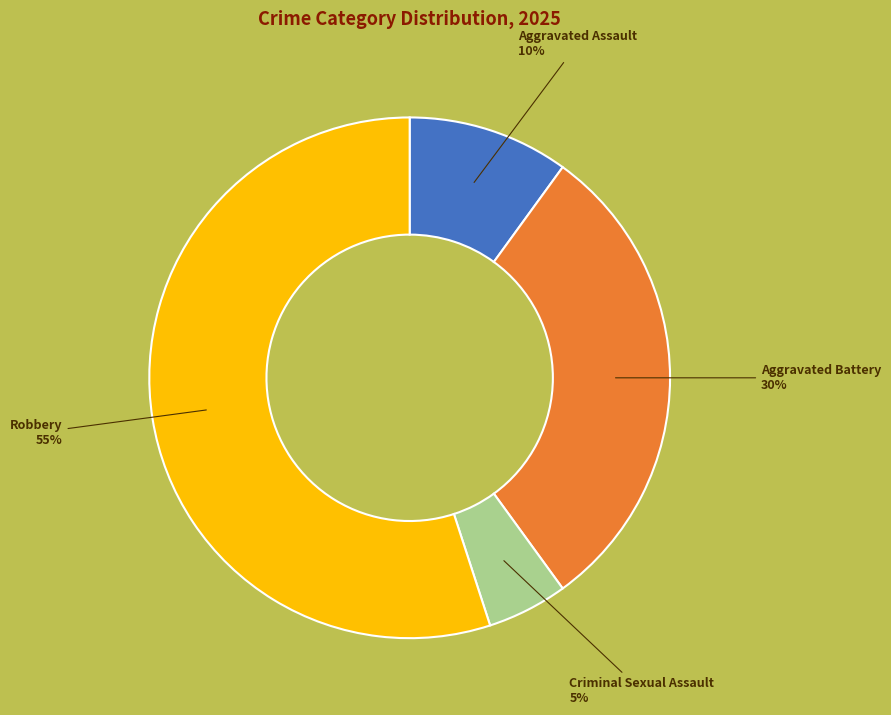

To the nearest percent, what is the average slice percentage?

25%